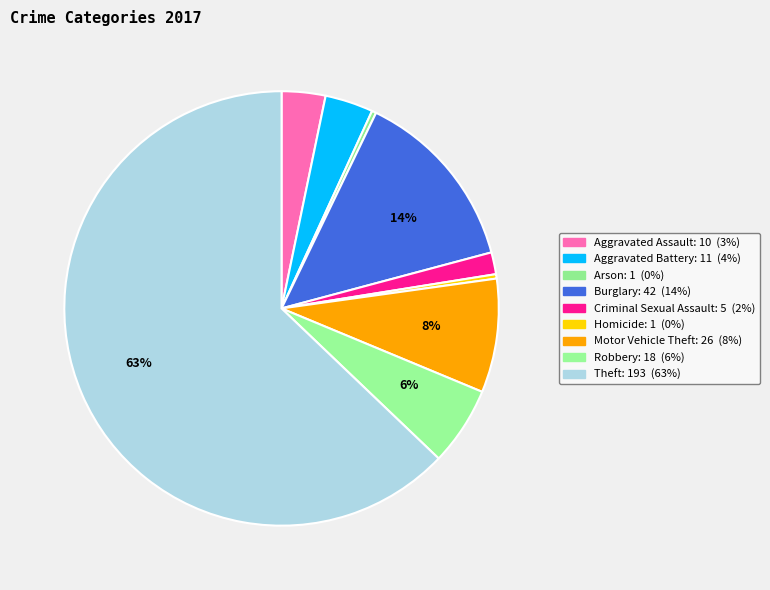

Count the number of slices in the pie.

9